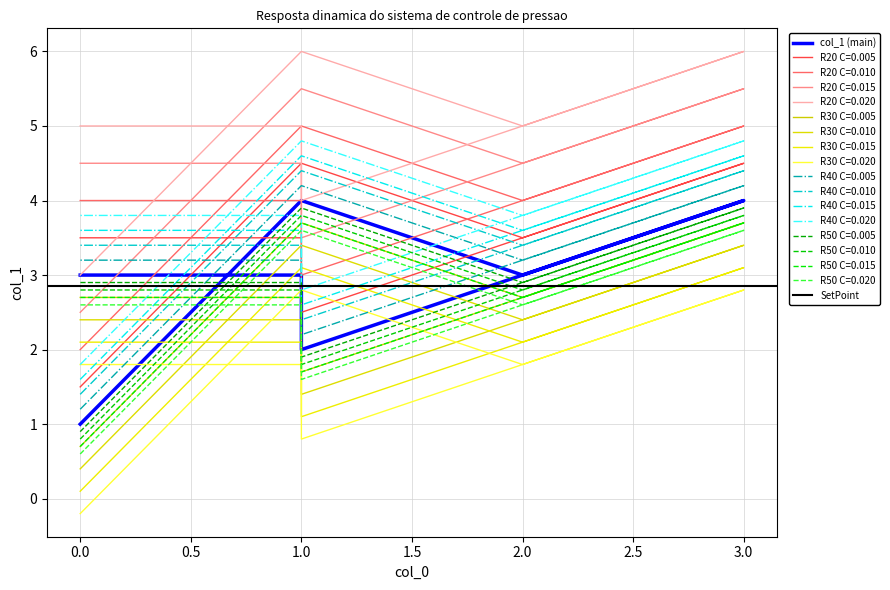

The value at 1 is 2.3. True or false?

False